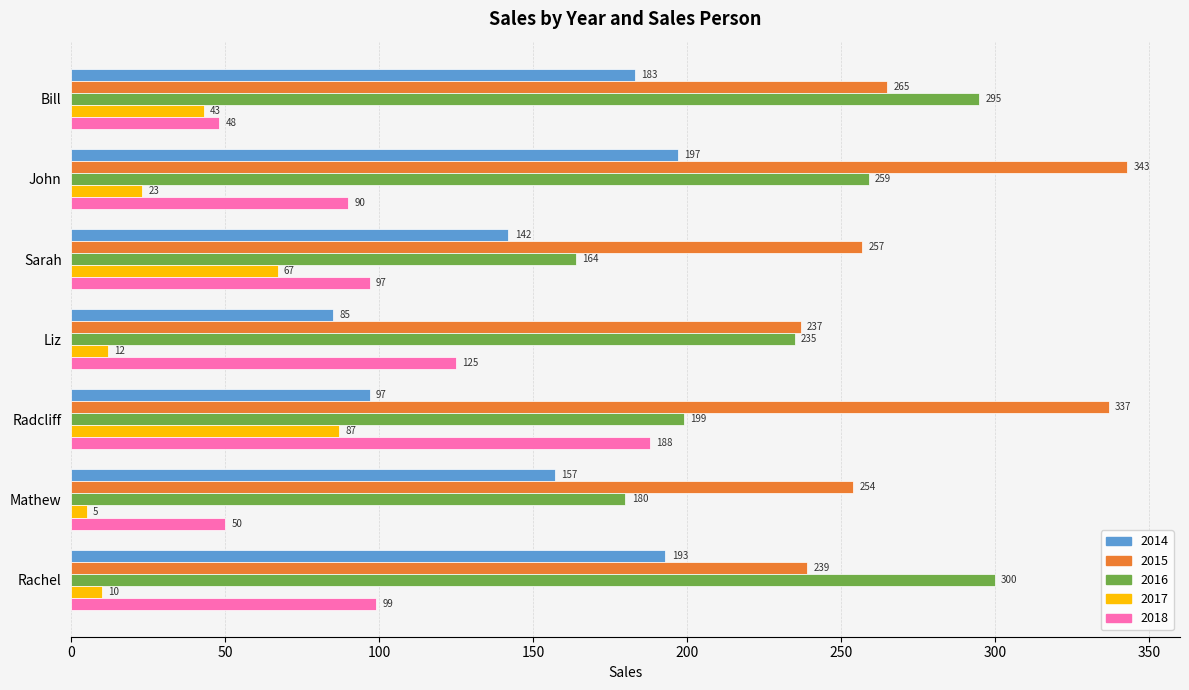

List the series in order of their overall mean, lowest first.

2017, 2018, 2014, 2016, 2015